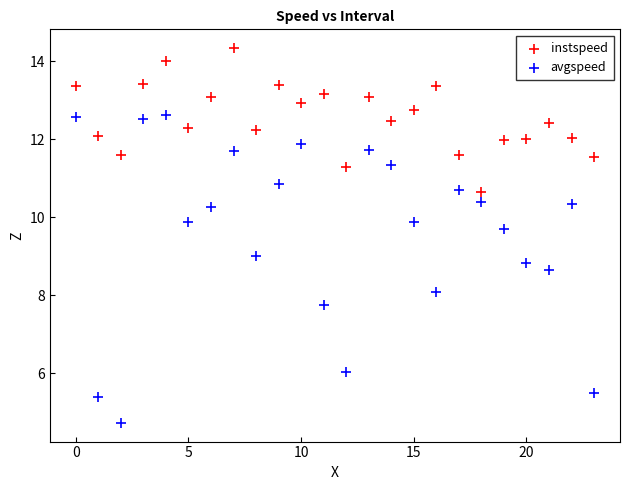

Across all data points, what is the range of Y values (max minus min)?

9.6